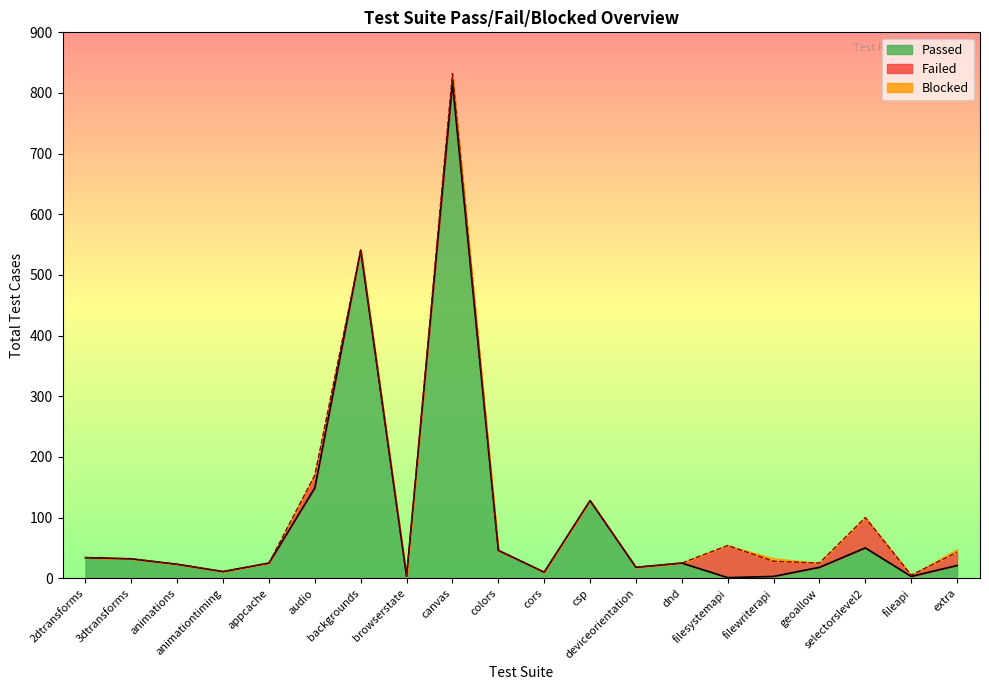

How many lines are shown in the chart?

3